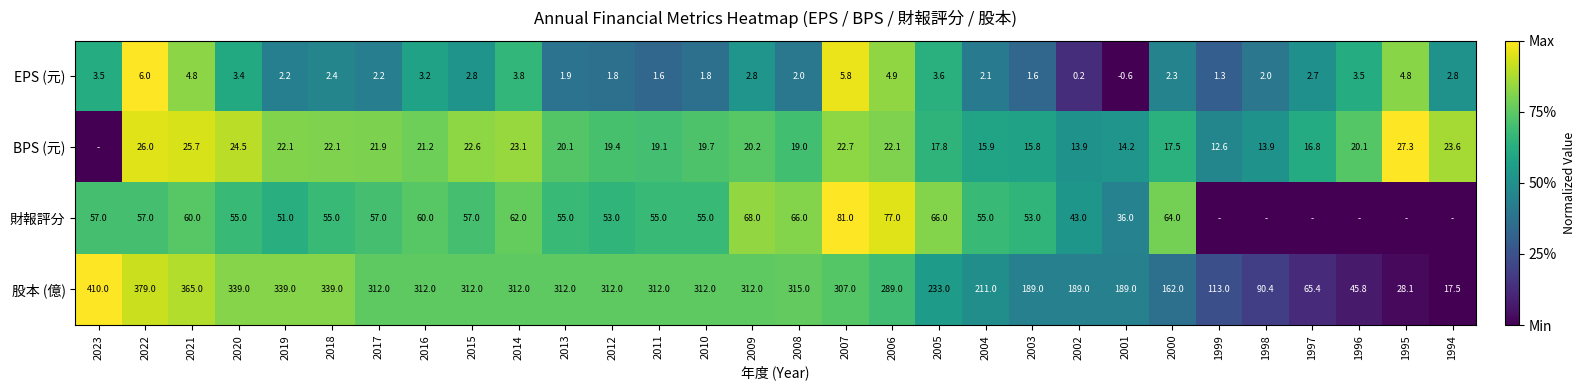

The EPS (元) series shows 0.8 at 1994. True or false?

False